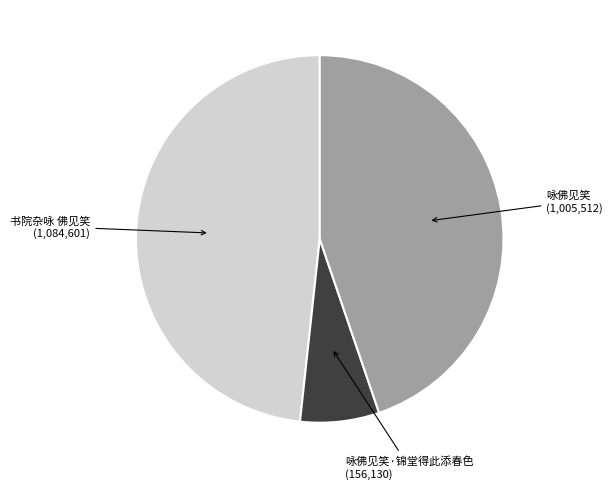

Is there a majority slice in this chart?

No